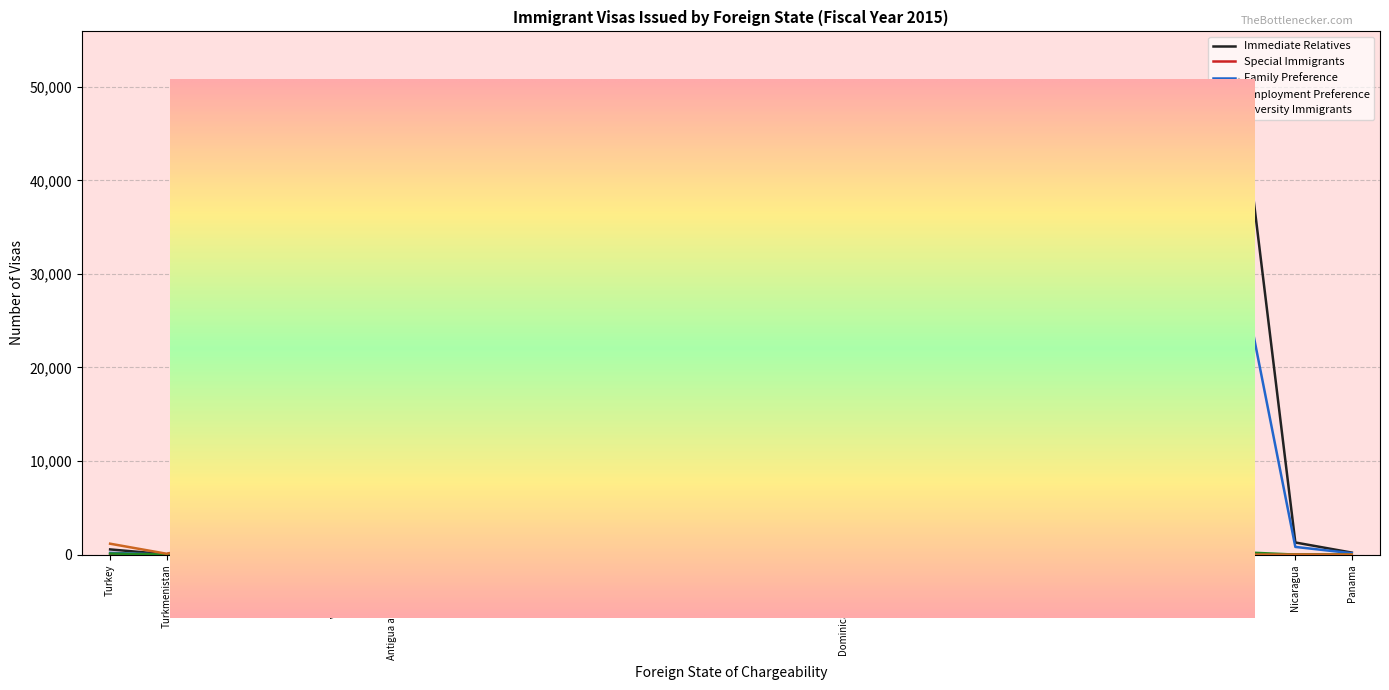

After their last crossing, which series has the higher values: Diversity Immigrants or Employment Preference?

Employment Preference